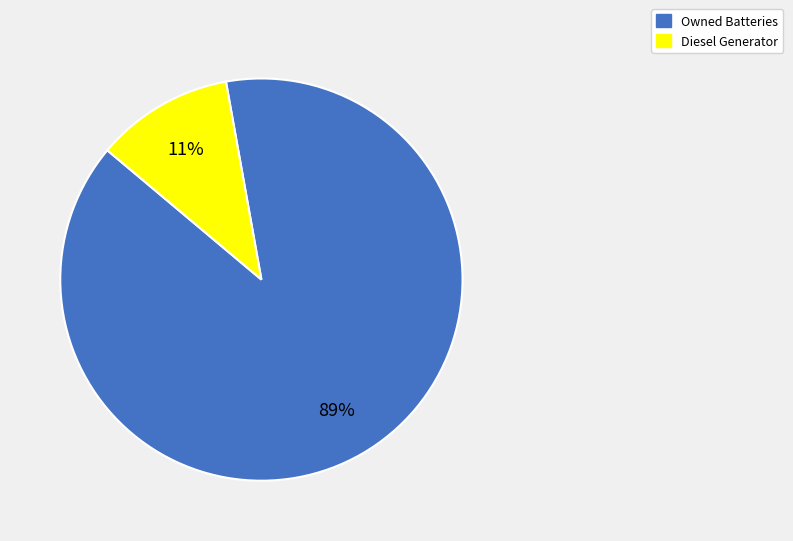

Is there a majority slice in this chart?

Yes